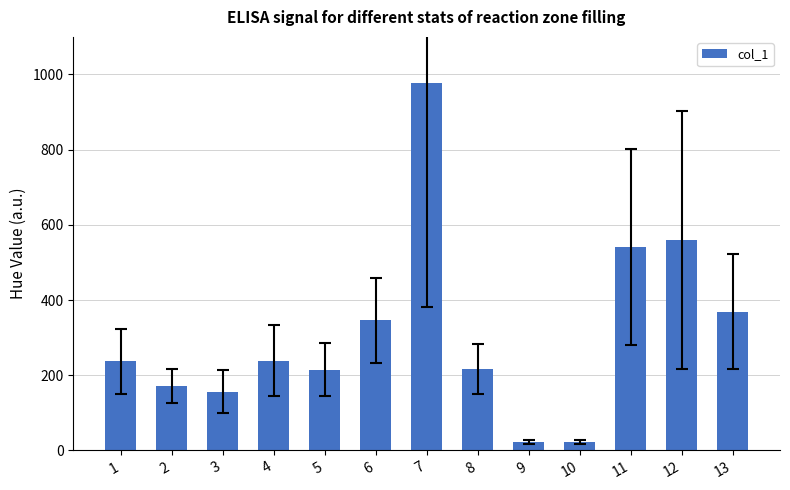

Which category has the highest value across all series?

7